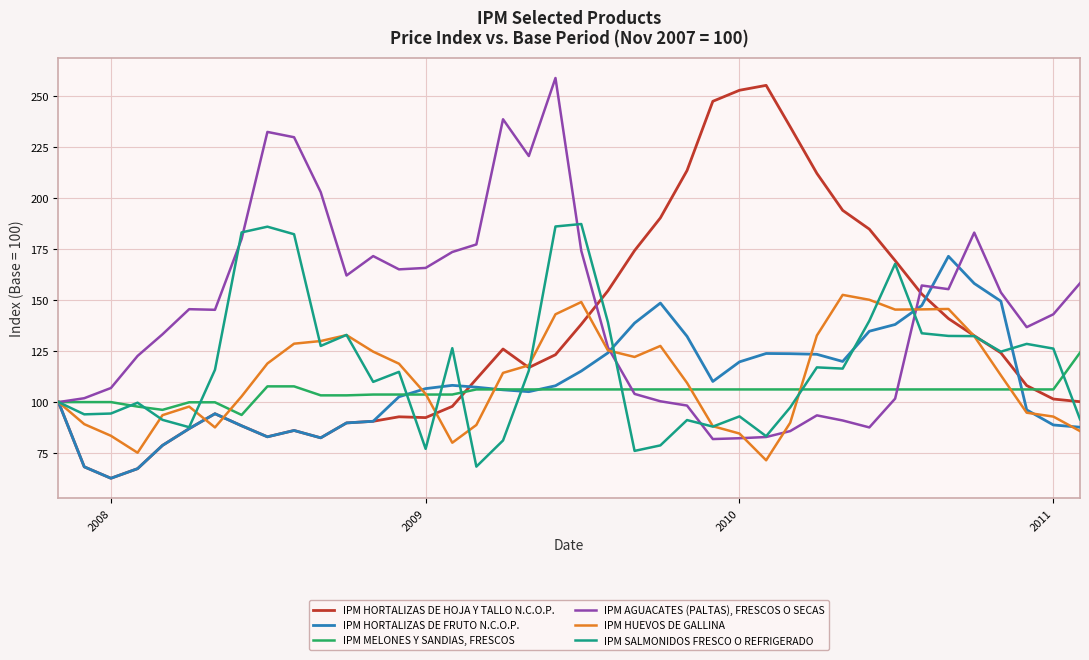

Which series has the largest total across all categories?

IPM AGUACATES (PALTAS), FRESCOS O SECAS